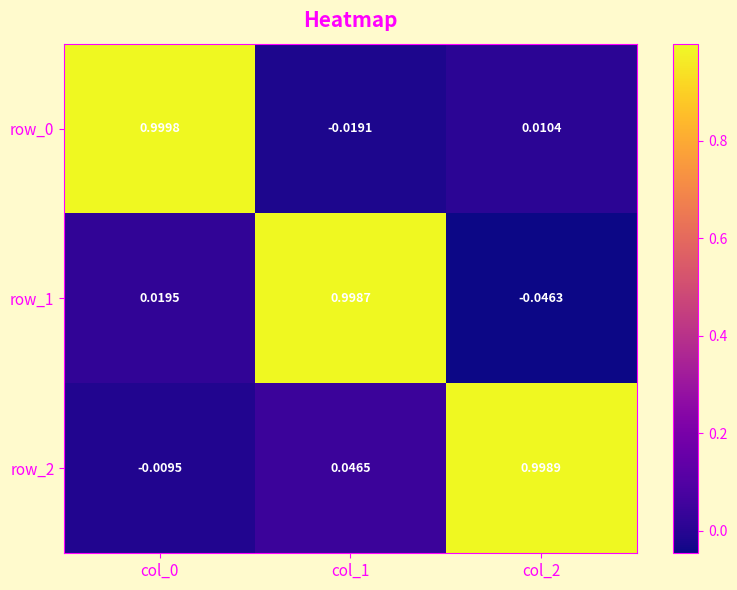

What is the average value of the row_2 series?

0.3